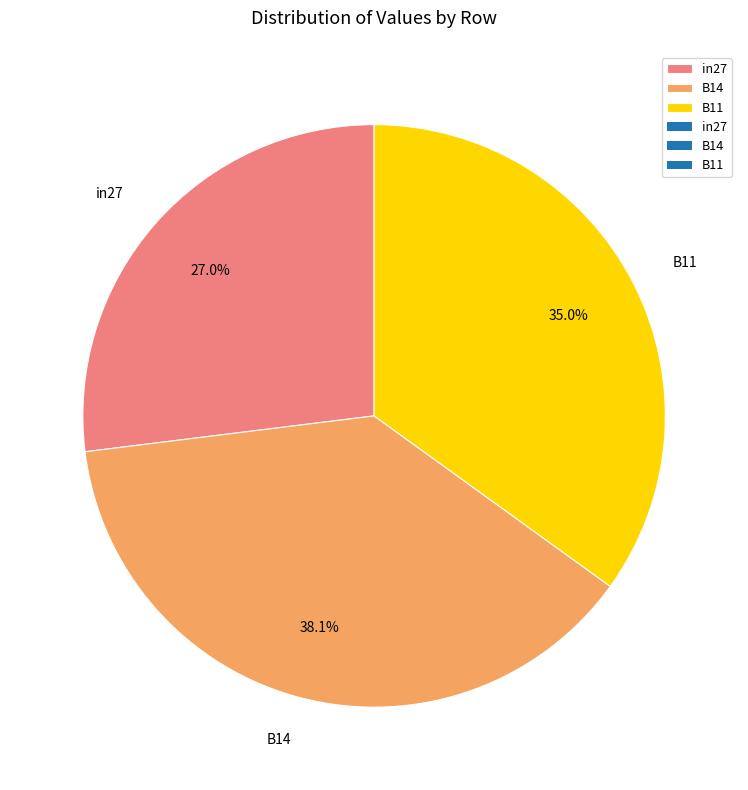

The in27 slice represents 27% of the pie. True or false?

True